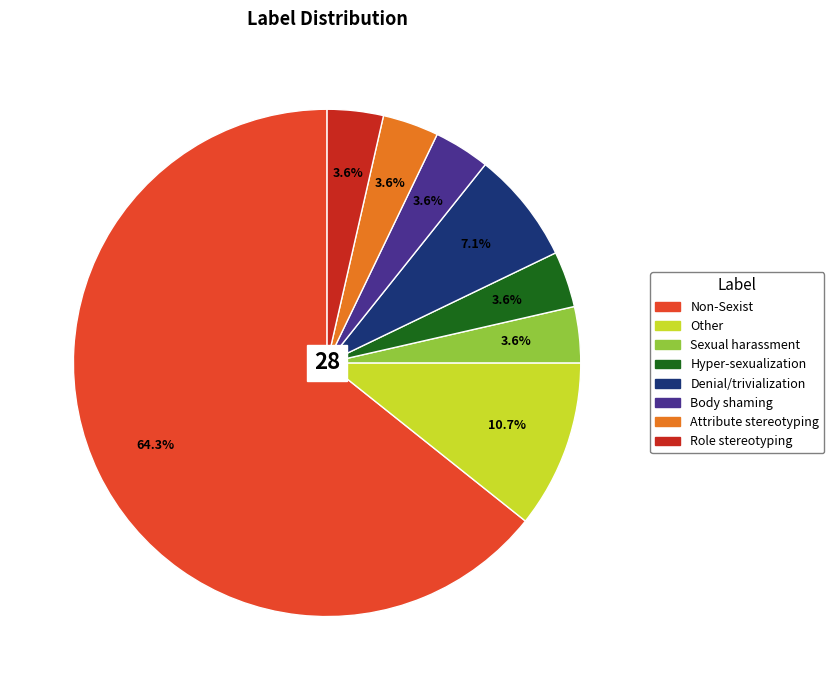

To the nearest percent, what portion does Hyper-sexualization represent?

4%